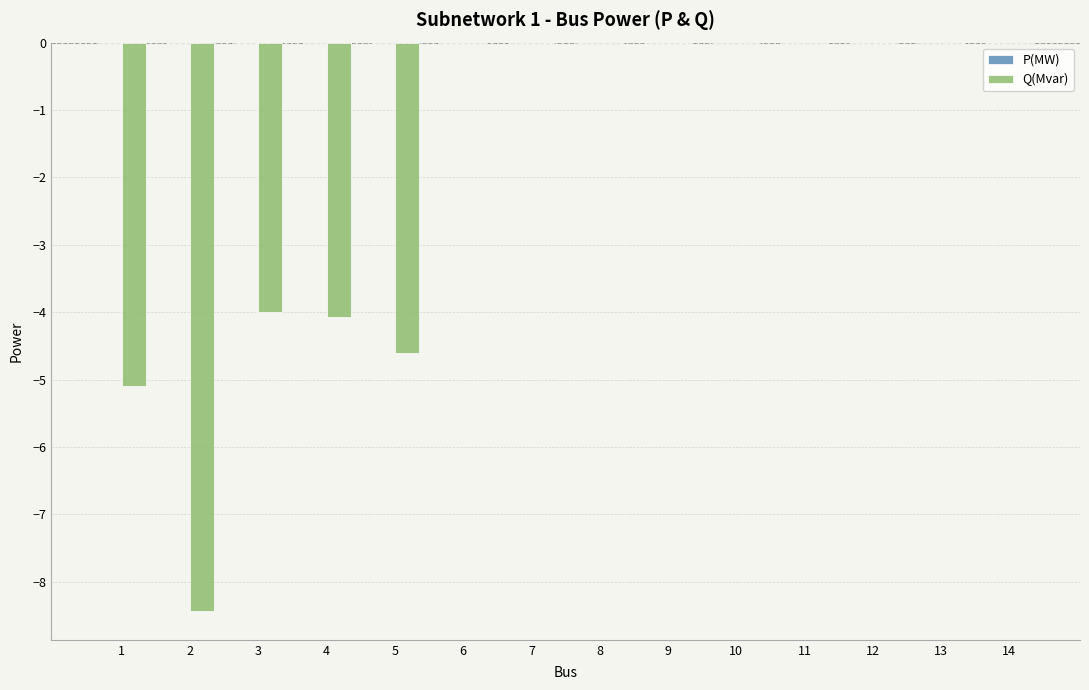

Is it true that Q(Mvar) equals -4.6 at 5?

True